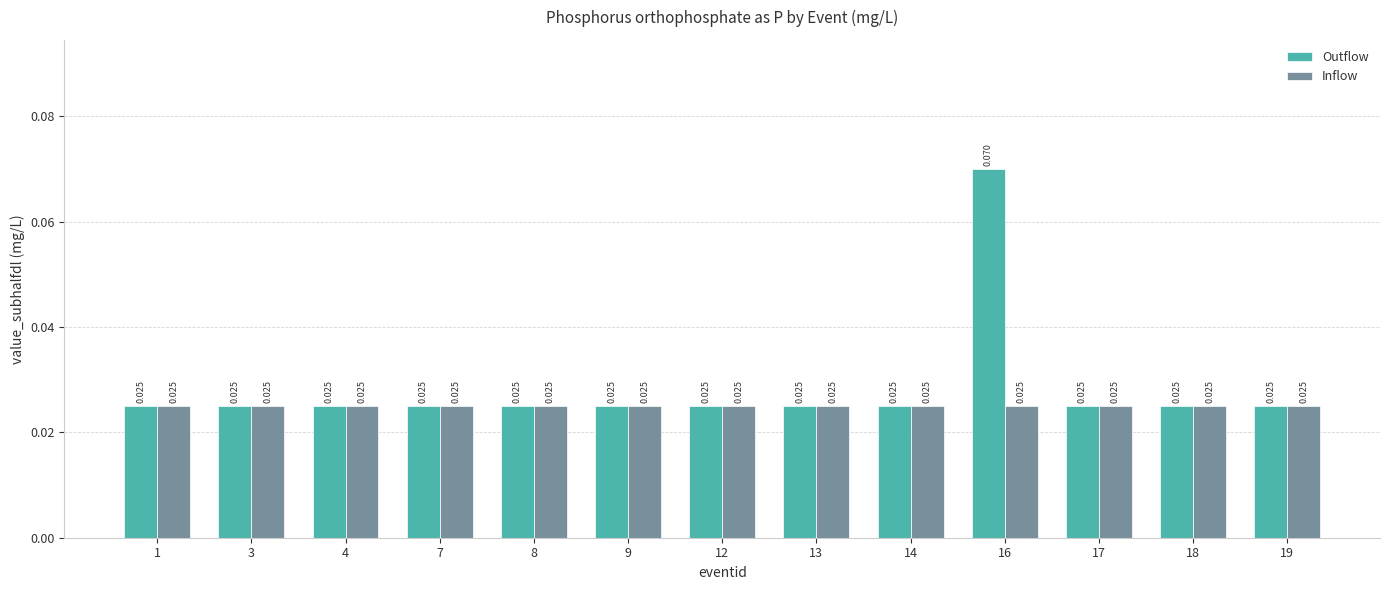

Which series has the widest spread of values?

Outflow